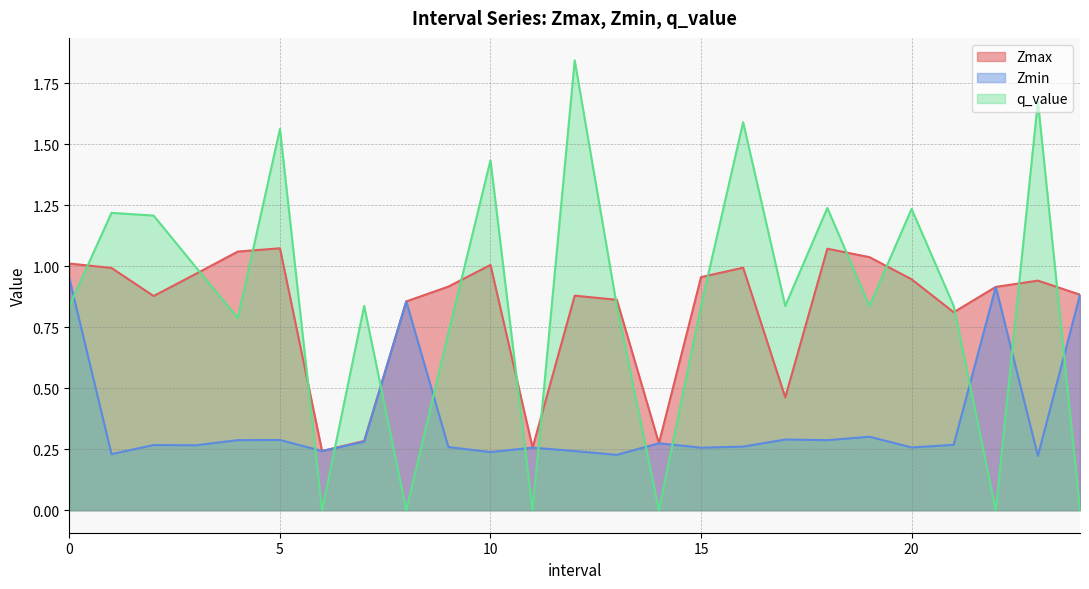

Reading left to right, list all the values displayed in this chart.

Zmax: 1.0	1.0	0.9	1.0	1.1	1.1	0.2	0.3	0.9	0.9	1.0	0.3	0.9	0.9	0.3	1.0	1.0	0.5	1.1	1.0	0.9	0.8	0.9	0.9	0.9
Zmin: 0.9	0.2	0.3	0.3	0.3	0.3	0.2	0.3	0.9	0.3	0.2	0.3	0.2	0.2	0.3	0.3	0.3	0.3	0.3	0.3	0.3	0.3	0.9	0.2	0.9
q_value: 0.8	1.2	1.2	1.0	0.8	1.6	0.0	0.8	0.0	0.7	1.4	0.0	1.8	0.8	0.0	0.8	1.6	0.8	1.2	0.8	1.2	0.8	0.0	1.7	0.0